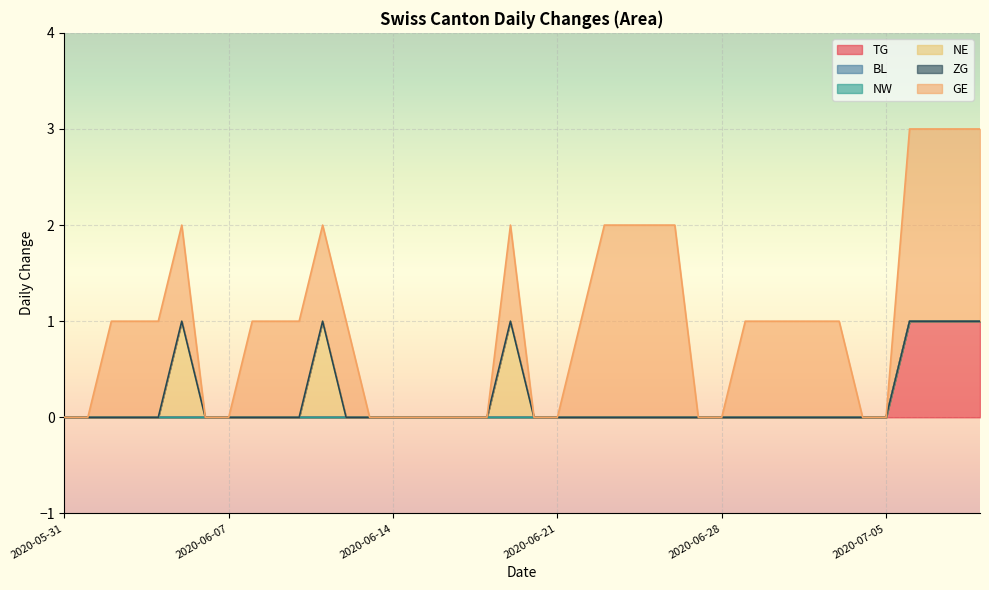

True or false: TG and NE cross at least once.

False